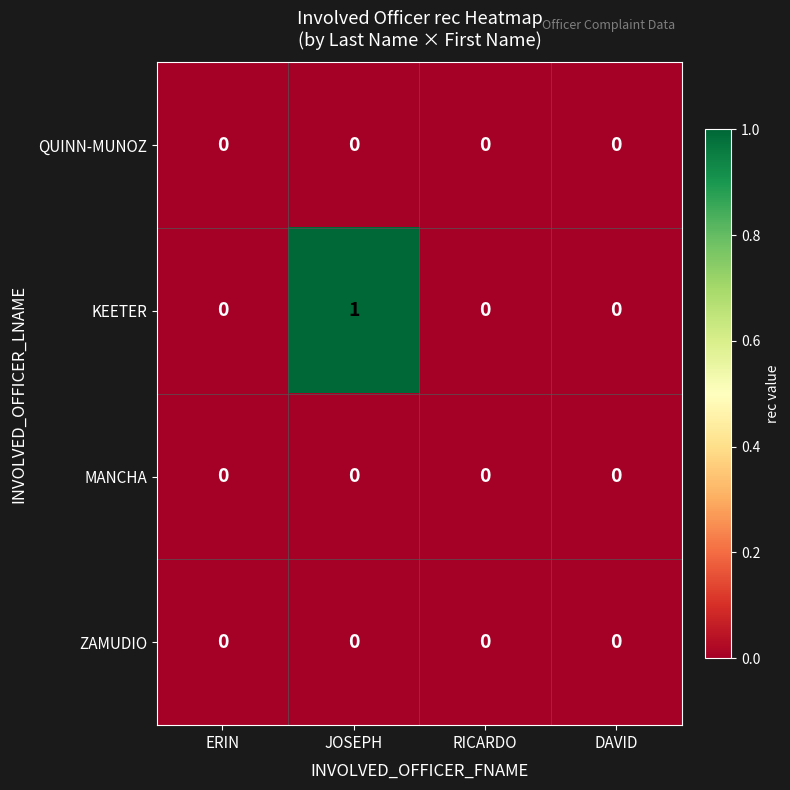

At which category is the sum across all series the highest?

JOSEPH